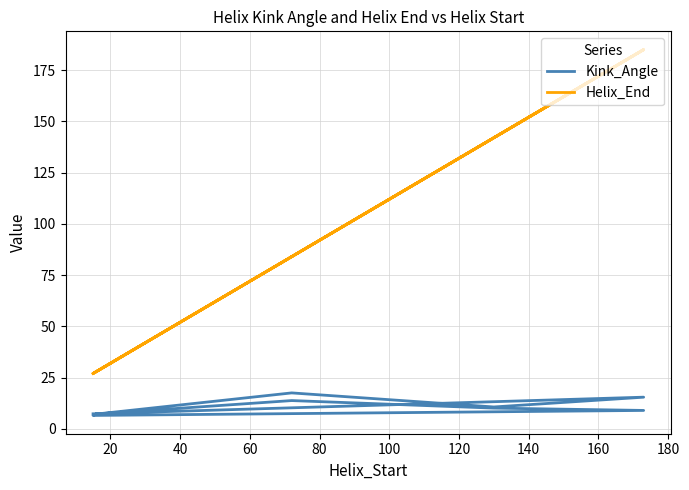

Between 140 and 180, which series saw the biggest shift?

Helix_End